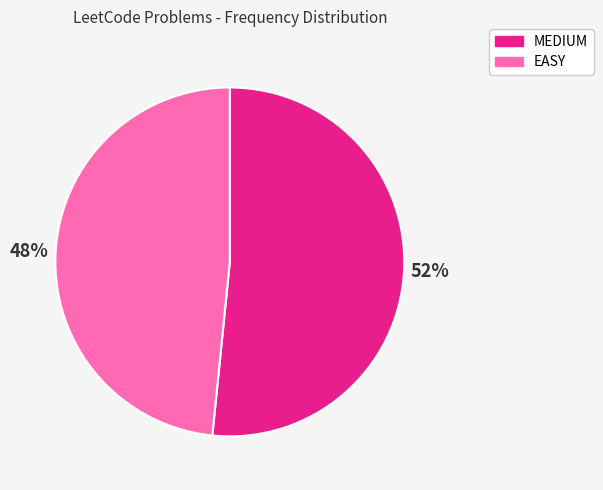

Which category has the biggest portion of the pie?

MEDIUM